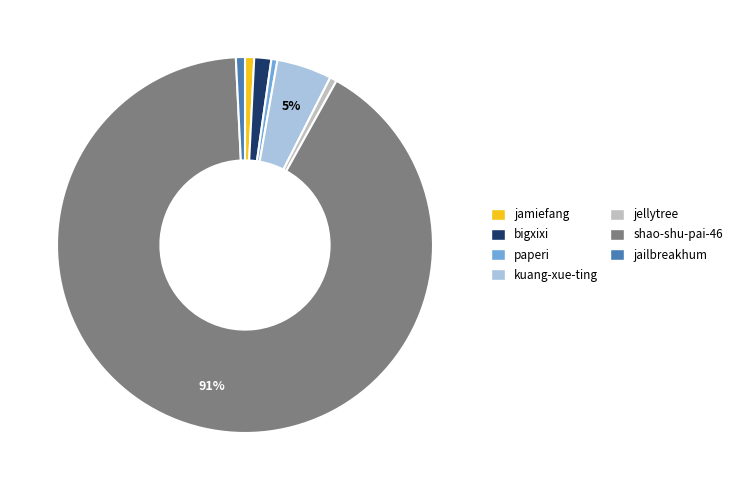

What percentage is the bigxixi slice, to the nearest percent?

1%